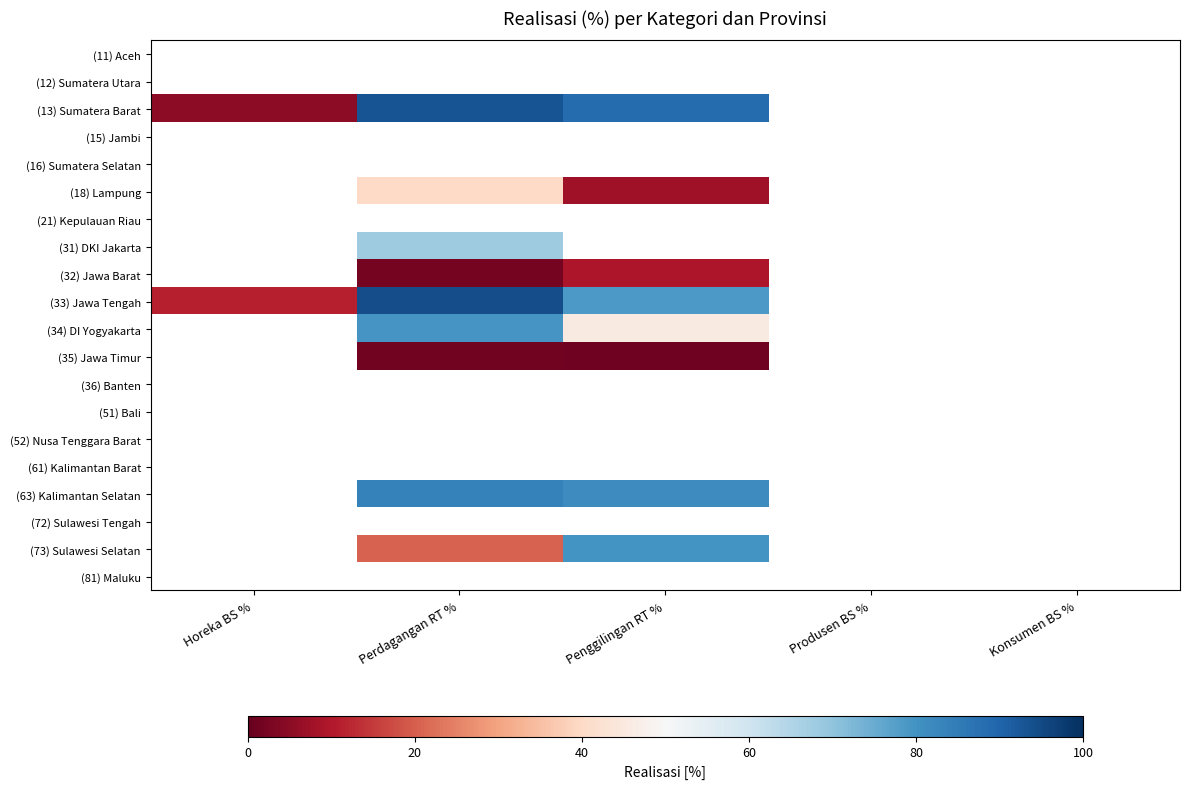

How many data points in (33) Jawa Tengah are above 94?

1